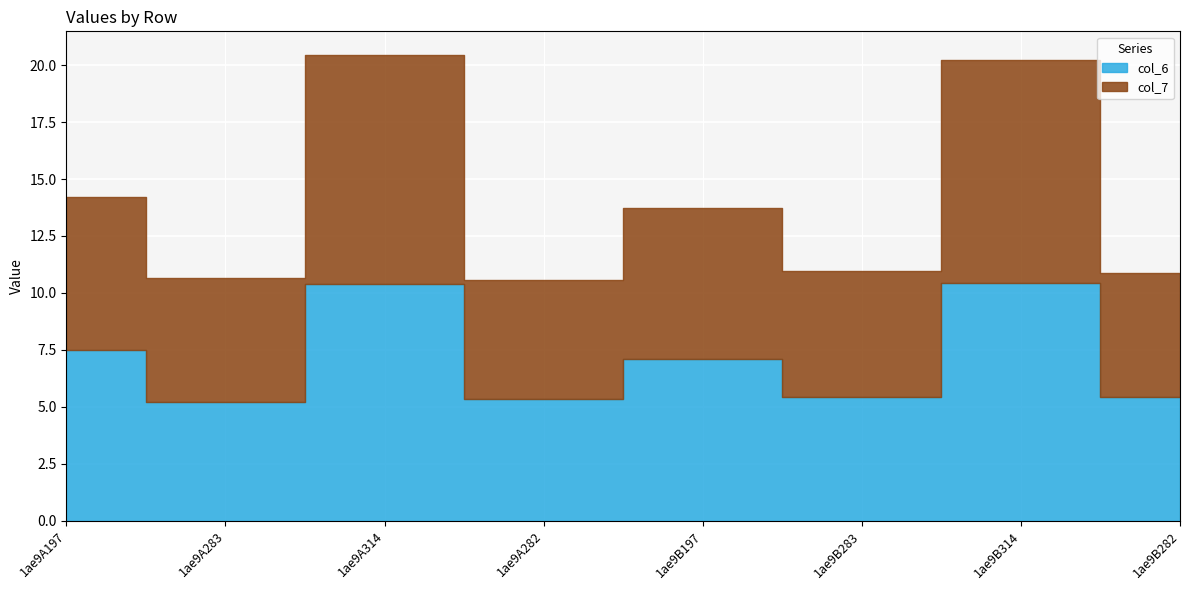

What position from the right is 1ae9A197?

8